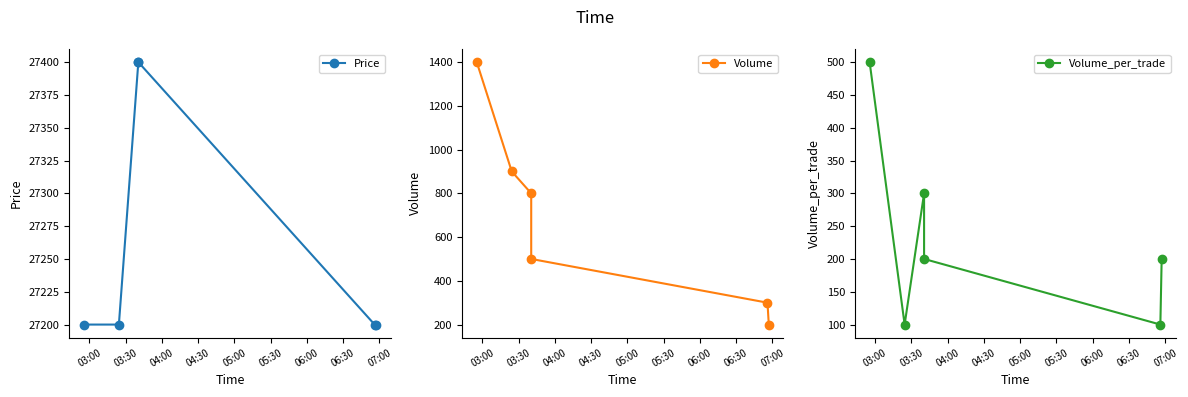

True or false: Volume and Price intersect in this chart.

False